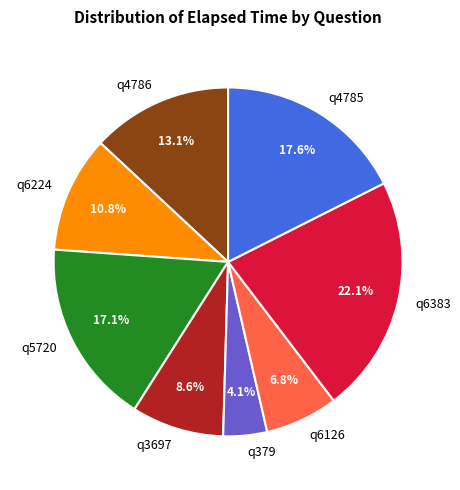

What percentage is the q6224 slice, to the nearest percent?

11%